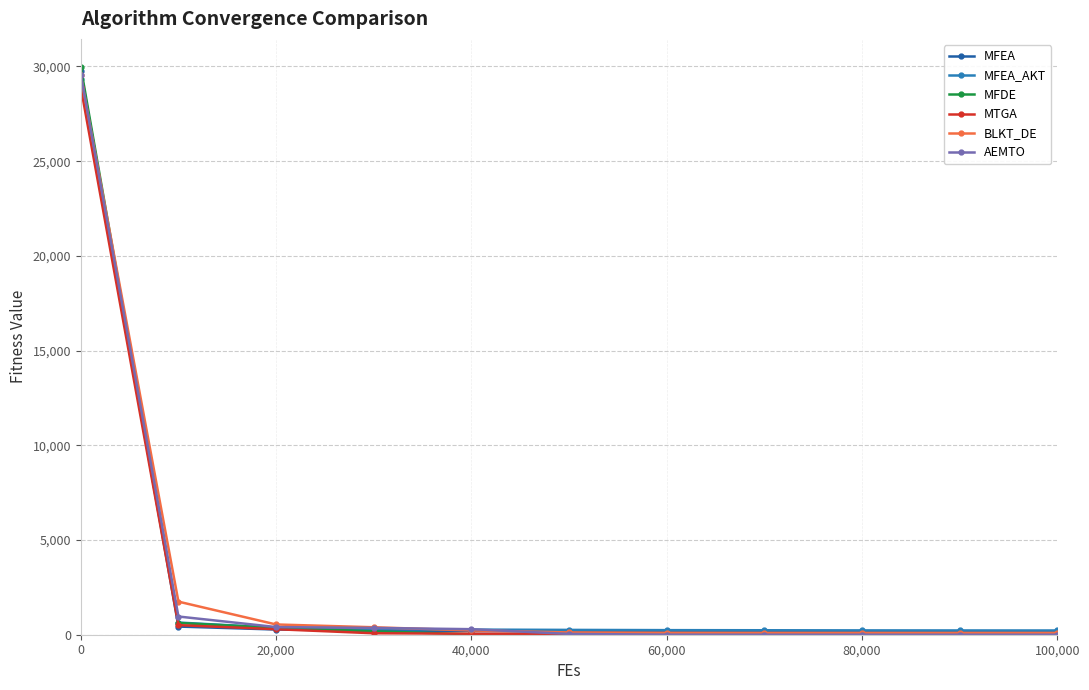

How many lines are shown in the chart?

6